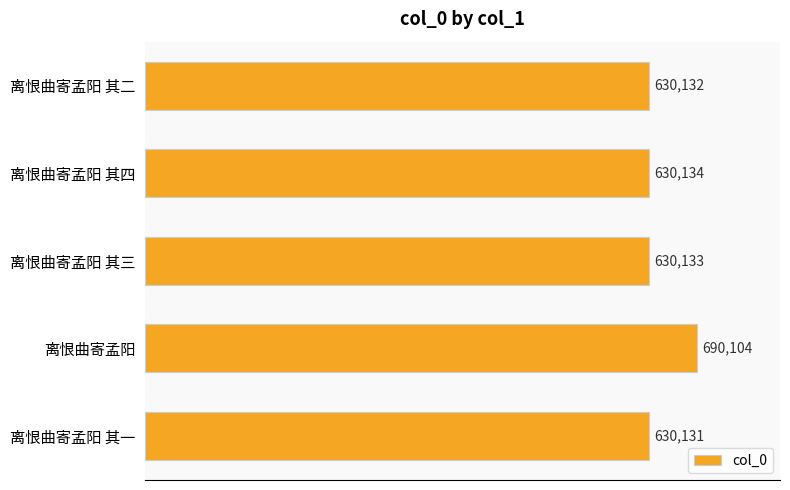

At which category does the chart reach its peak across all series?

离恨曲寄孟阳